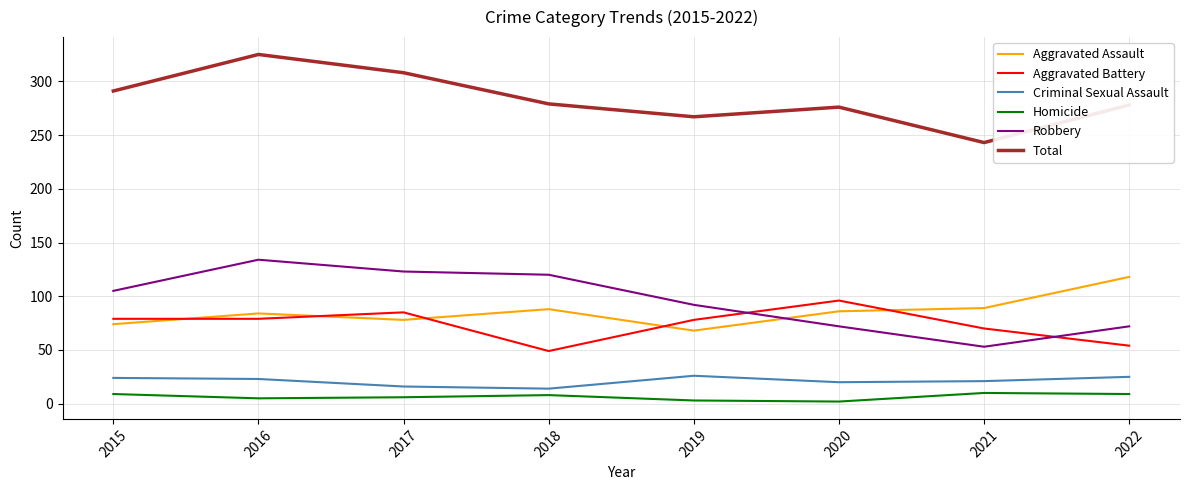

What is the difference between the maximum and minimum values in the Aggravated Assault series?

50